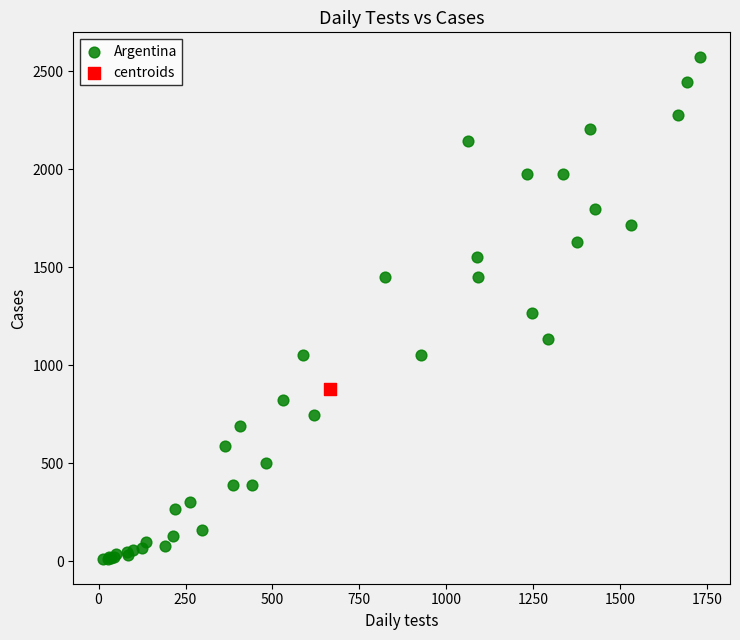

What are all the series names shown in the legend?

Argentina, centroids